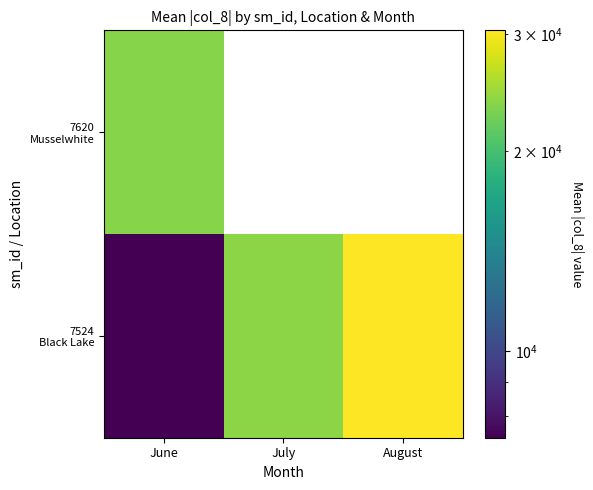

Which series has the largest range (max minus min)?

7524 Black Lake